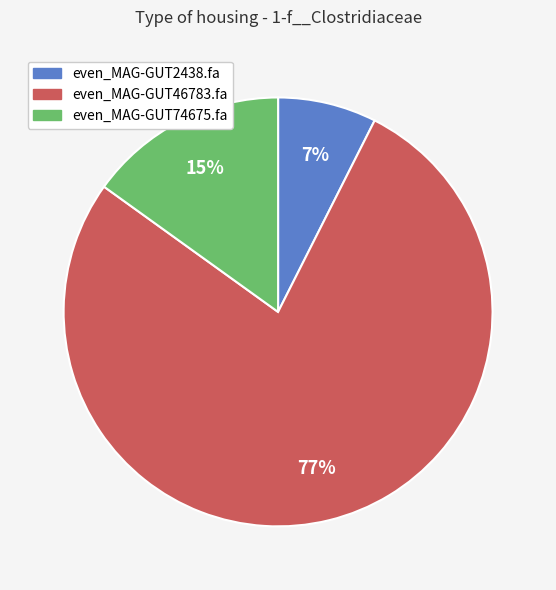

What percentage is the even_MAG-GUT74675.fa slice, to the nearest percent?

15%